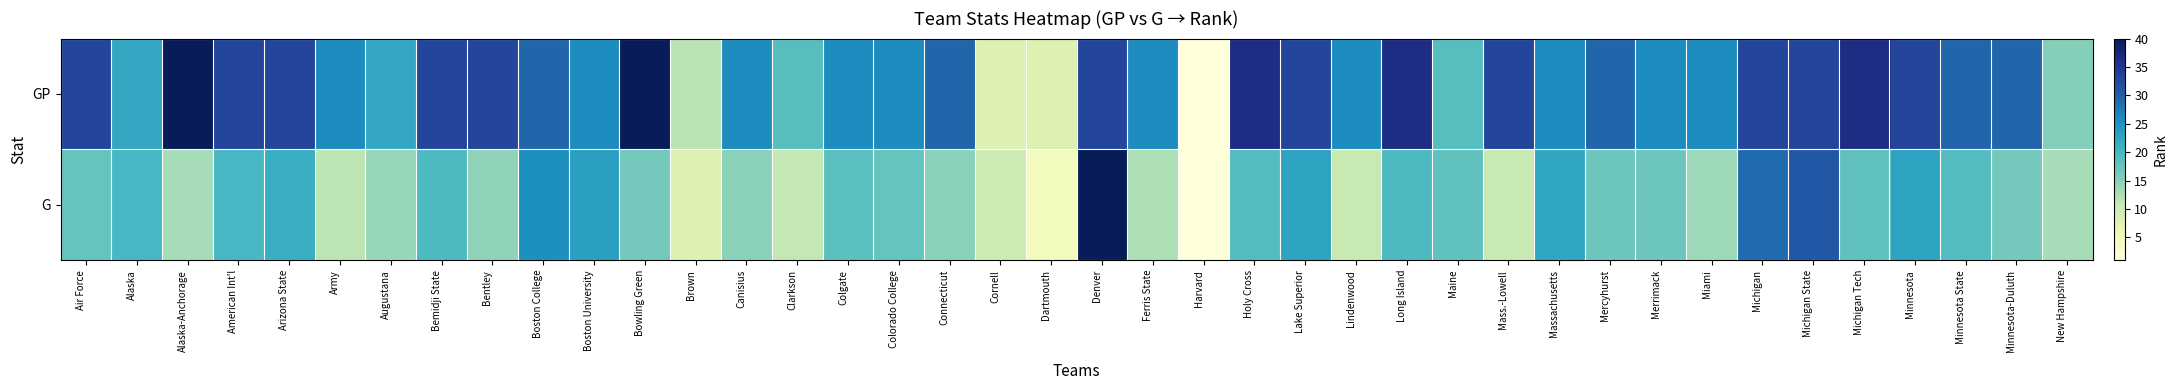

Reading left to right, transcribe all the data shown in this chart.

GP: Air Force=32.9	Alaska=22.3	Alaska-Anchorage=40.0	American Int'l=32.9	Arizona State=32.9	Army=25.8	Augustana=22.3	Bemidji State=32.9	Bentley=32.9	Boston College=29.4	Boston University=25.8	Bowling Green=40.0	Brown=11.6	Canisius=25.8	Clarkson=18.7	Colgate=25.8	Colorado College=25.8	Connecticut=29.4	Cornell=8.1	Dartmouth=8.1	Denver=32.9	Ferris State=25.8	Harvard=1.0	Holy Cross=36.5	Lake Superior=32.9	Lindenwood=25.8	Long Island=36.5	Maine=18.7	Mass.-Lowell=32.9	Massachusetts=25.8	Mercyhurst=29.4	Merrimack=25.8	Miami=25.8	Michigan=32.9	Michigan State=32.9	Michigan Tech=36.5	Minnesota=32.9	Minnesota State=29.4	Minnesota-Duluth=29.4	New Hampshire=15.2
G: Air Force=17.5	Alaska=20.0	Alaska-Anchorage=13.0	American Int'l=20.0	Arizona State=21.5	Army=11.5	Augustana=14.0	Bemidji State=19.5	Bentley=14.5	Boston College=25.5	Boston University=23.5	Bowling Green=16.5	Brown=8.0	Canisius=15.0	Clarkson=11.0	Colgate=18.5	Colorado College=17.5	Connecticut=15.0	Cornell=10.0	Dartmouth=4.5	Denver=40.0	Ferris State=12.5	Harvard=1.0	Holy Cross=19.0	Lake Superior=23.0	Lindenwood=10.5	Long Island=19.5	Maine=18.0	Mass.-Lowell=10.5	Massachusetts=22.5	Mercyhurst=17.0	Merrimack=17.0	Miami=13.5	Michigan=29.0	Michigan State=31.0	Michigan Tech=18.0	Minnesota=23.0	Minnesota State=19.0	Minnesota-Duluth=16.5	New Hampshire=13.0